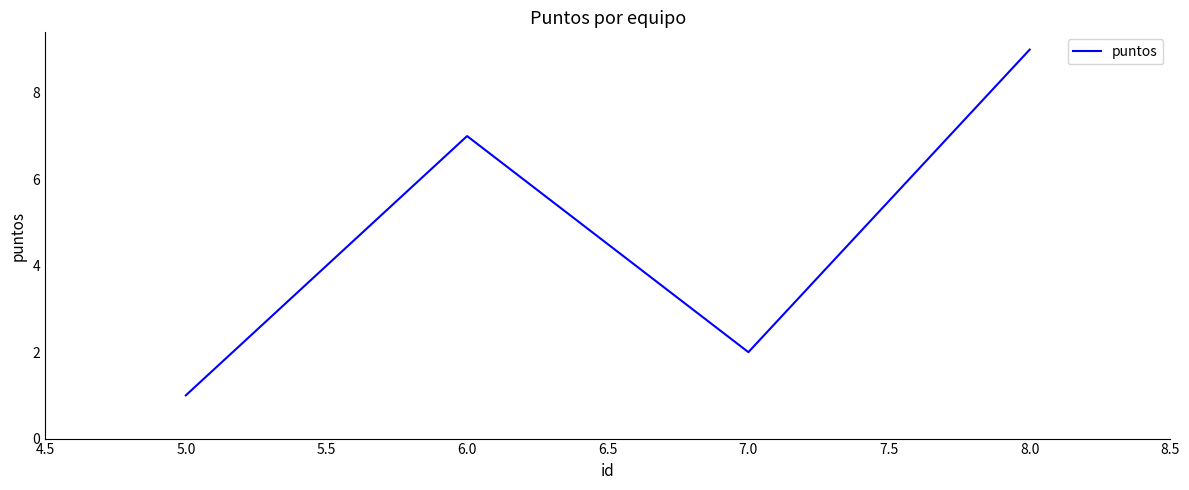

How many interior local peaks (higher than both neighbors) does the data have?

1